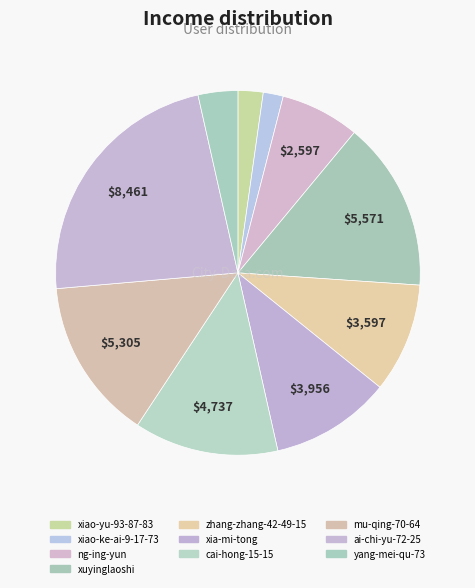

Is there a majority slice in this chart?

No